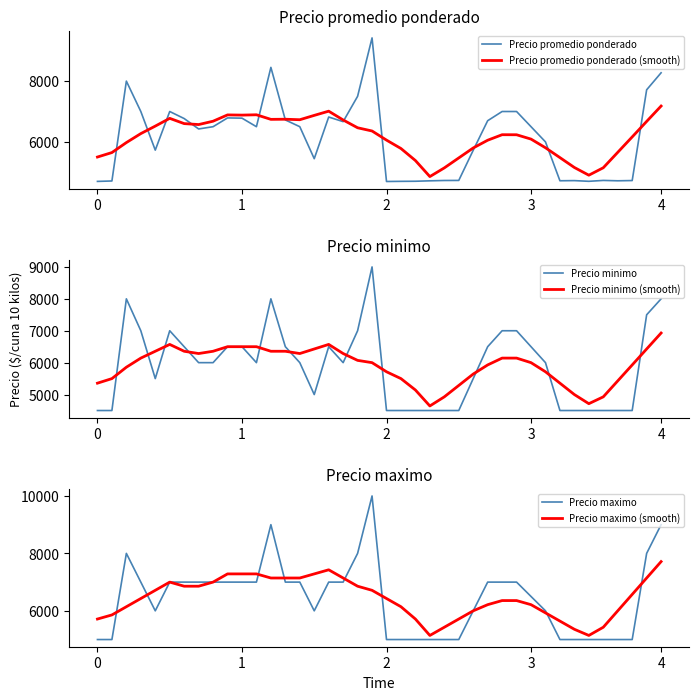

Which category has the highest value in the Precio promedio ponderado (smooth) series?

4